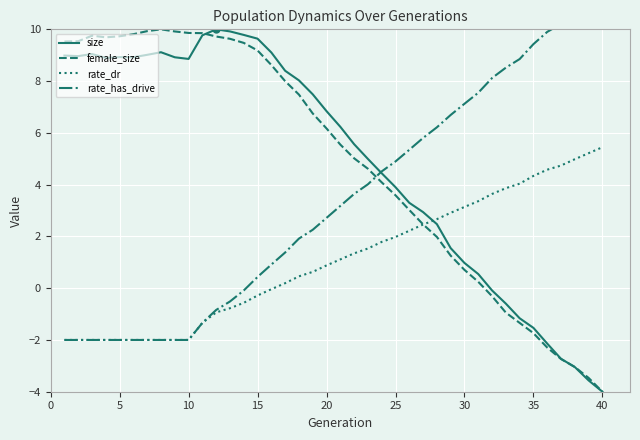

True or false: size has a value of 4.1 at 5.

False